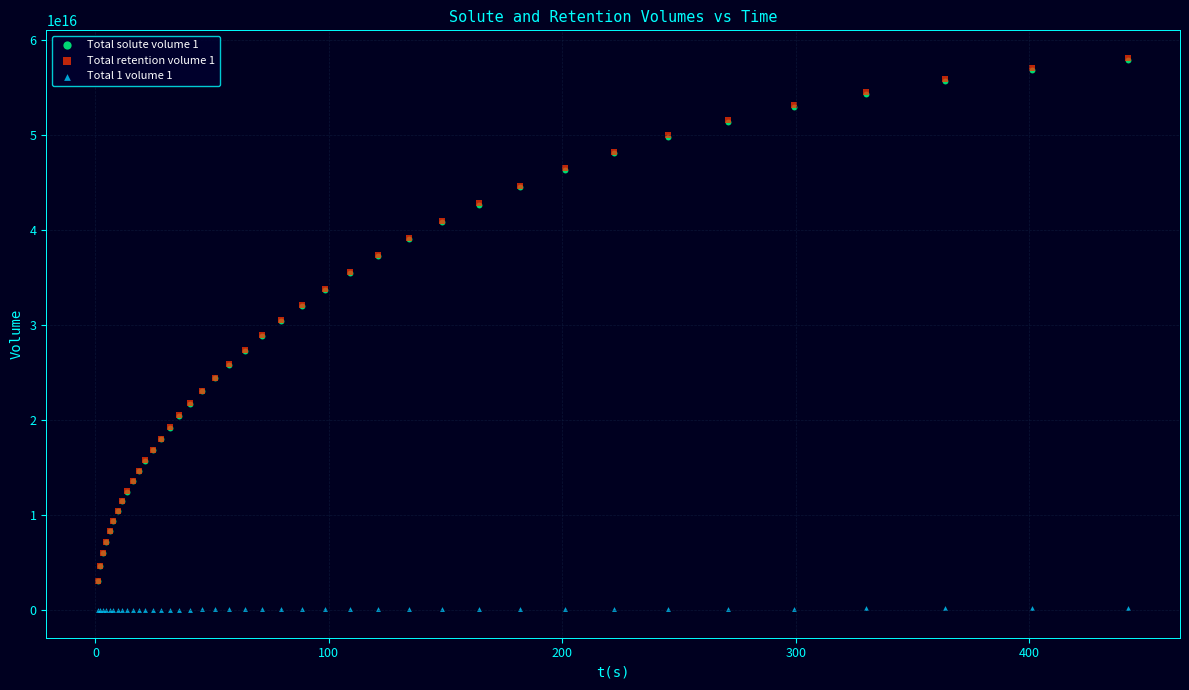

What are all the series names shown in the legend?

Total solute volume 1, Total retention volume 1, Total 1 volume 1